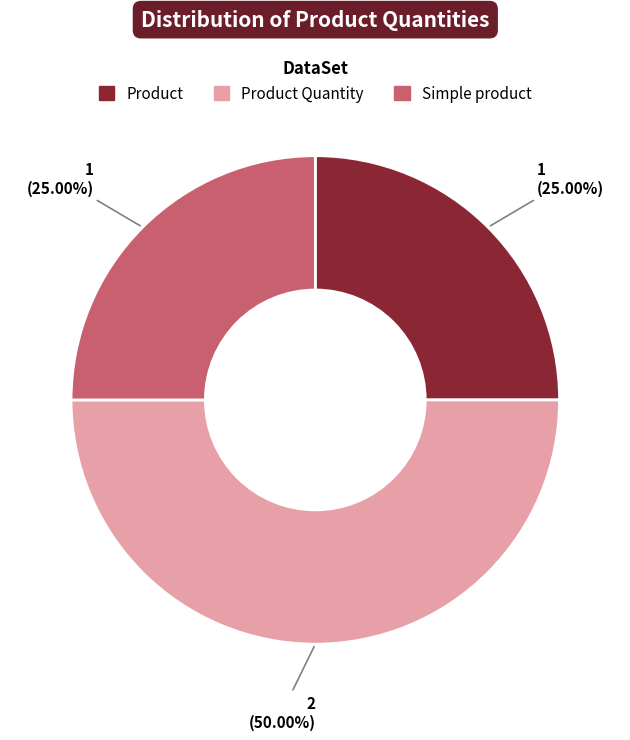

To the nearest percent, what portion does Product represent?

25%